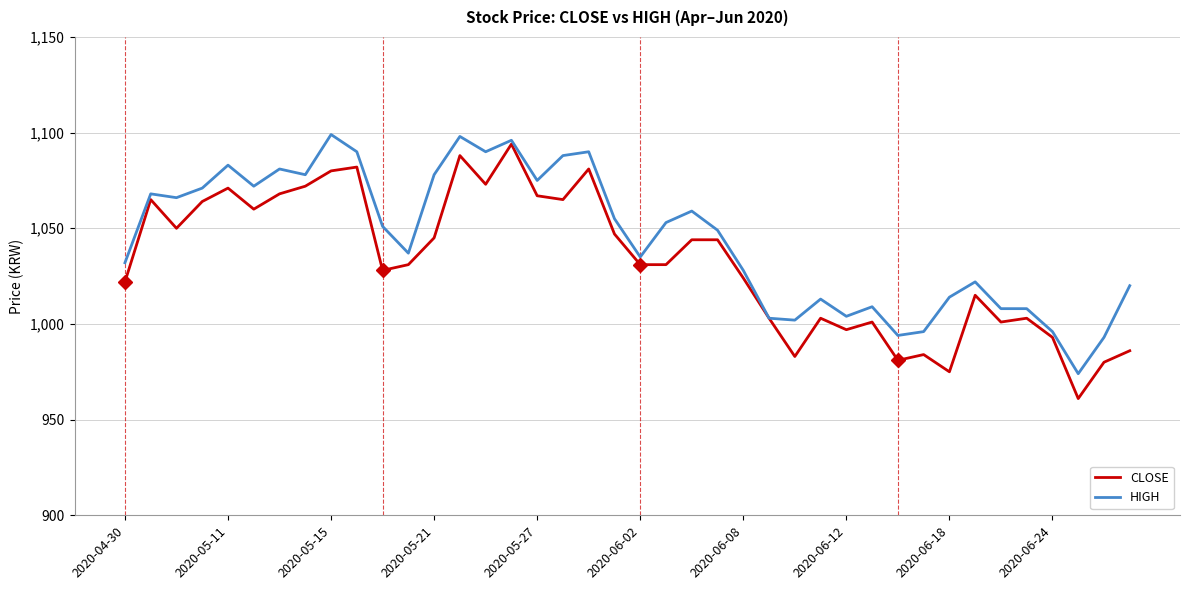

Which series has the largest total across all categories?

HIGH